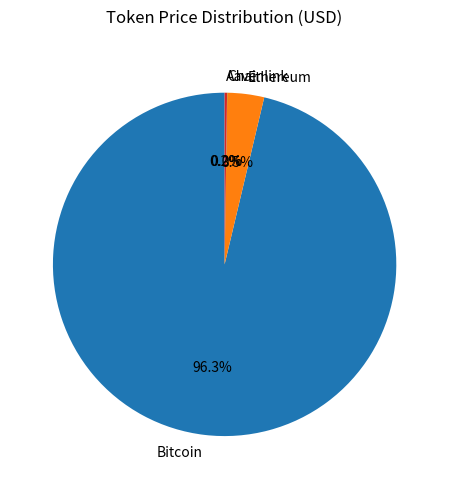

What is the total percentage of Ethereum and Bitcoin?

99.8%